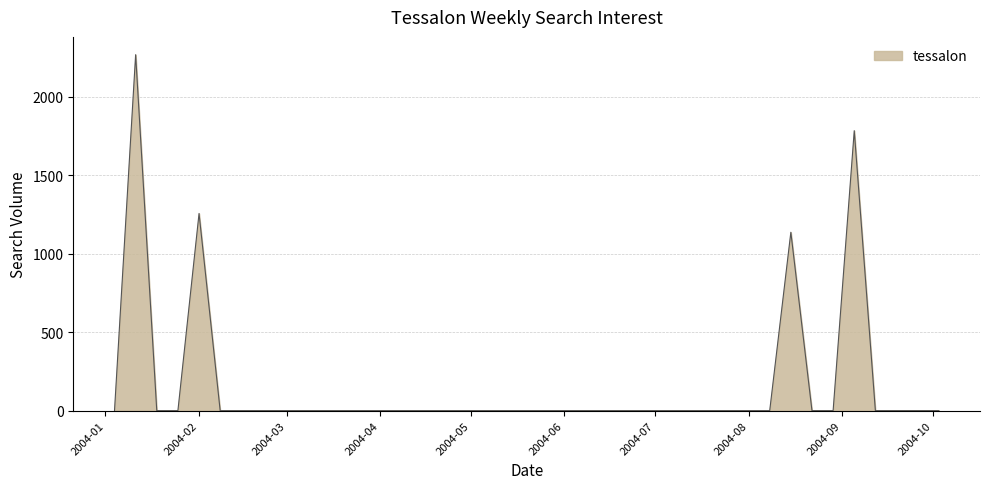

What is the difference between the maximum and minimum values?

2267.7